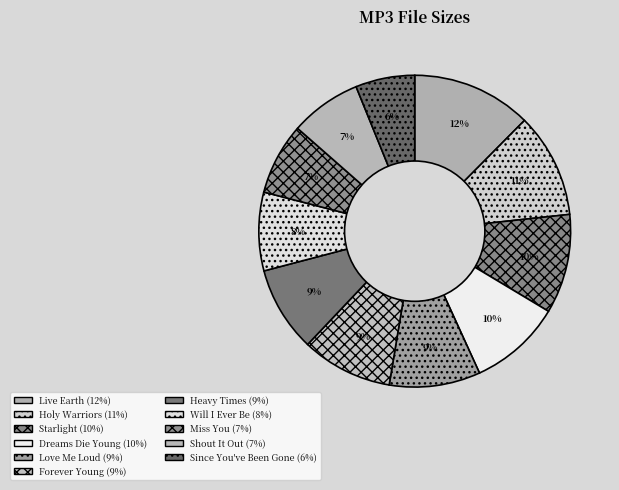

How many segments does this pie chart have?

11